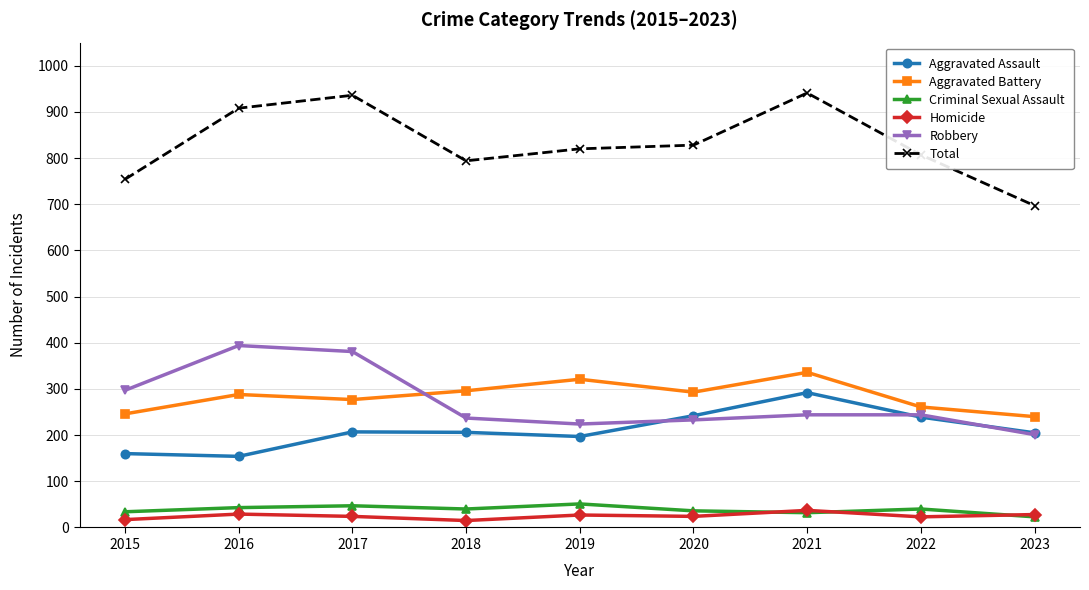

What is the maximum value shown in the chart?

941